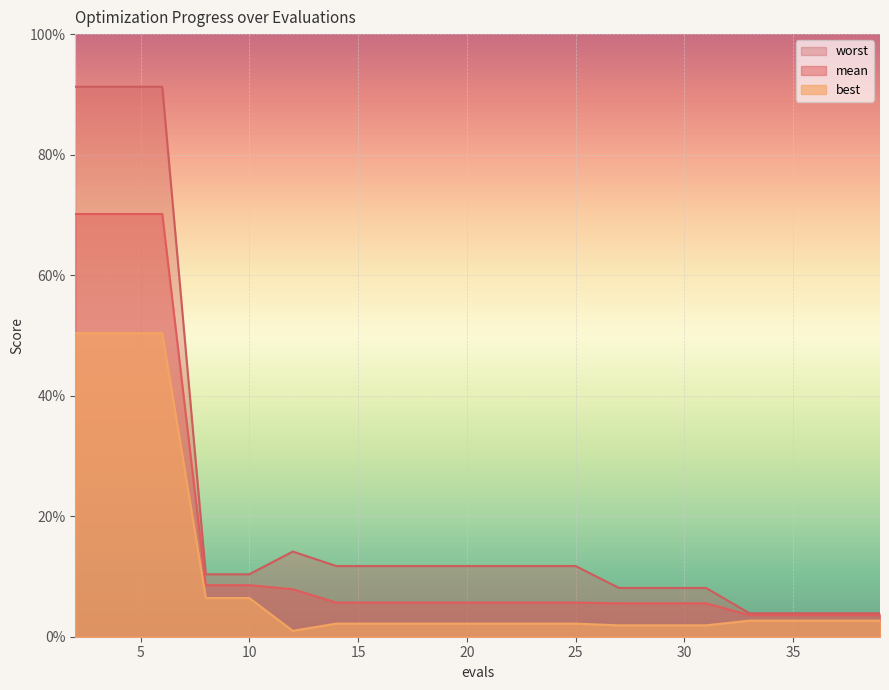

True or false: best has a value of 0.5 at 4.

True